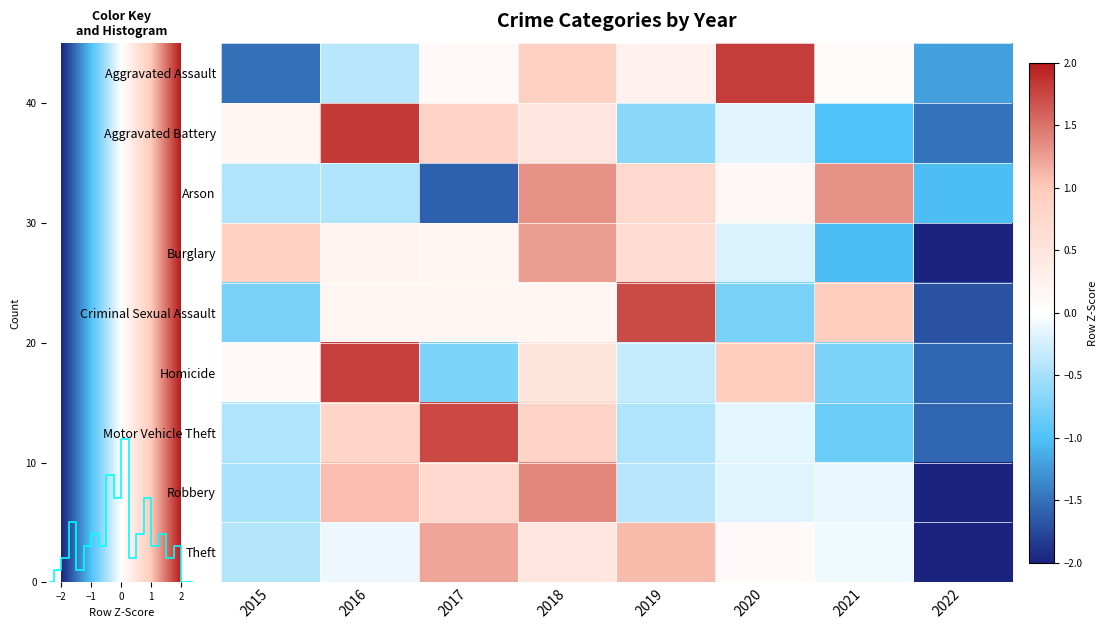

What is the maximum value for Burglary?

1.3